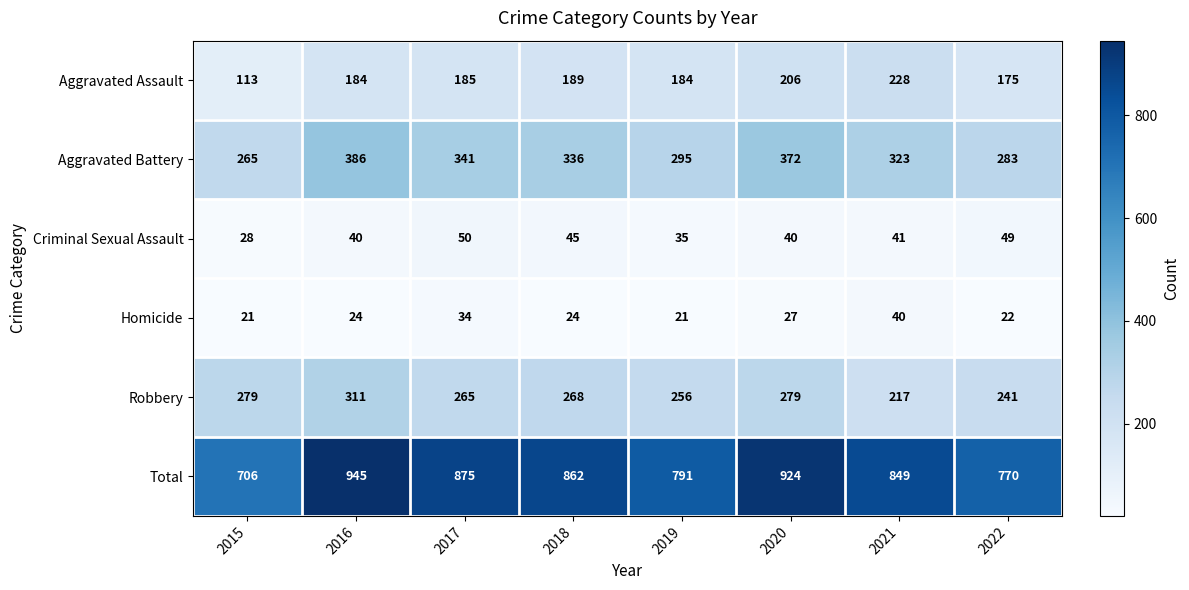

List the series in order of their peak value, highest first.

Total, Aggravated Battery, Robbery, Aggravated Assault, Criminal Sexual Assault, Homicide